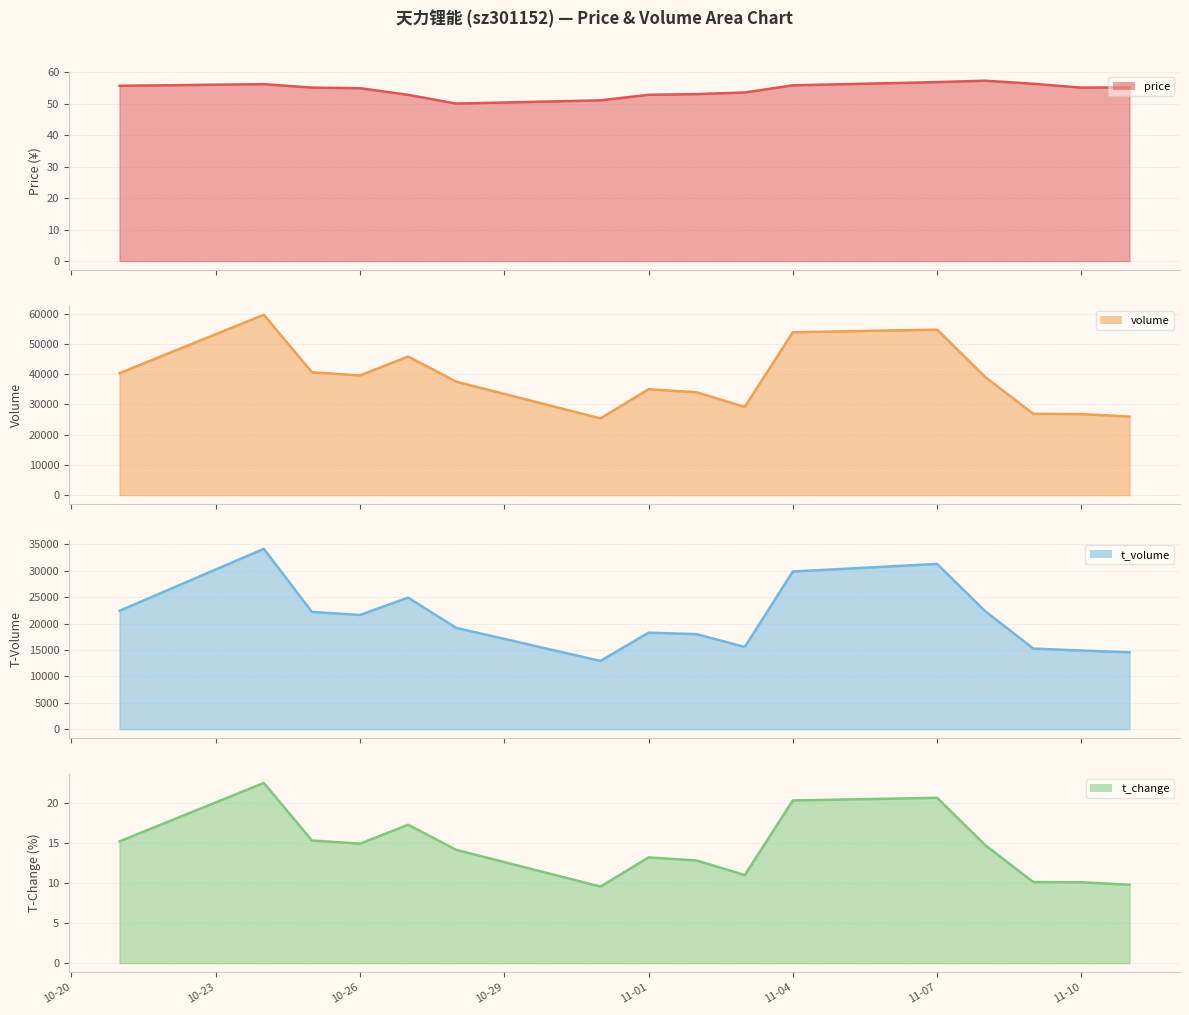

At which category is the sum across all series the highest?

2022-10-24